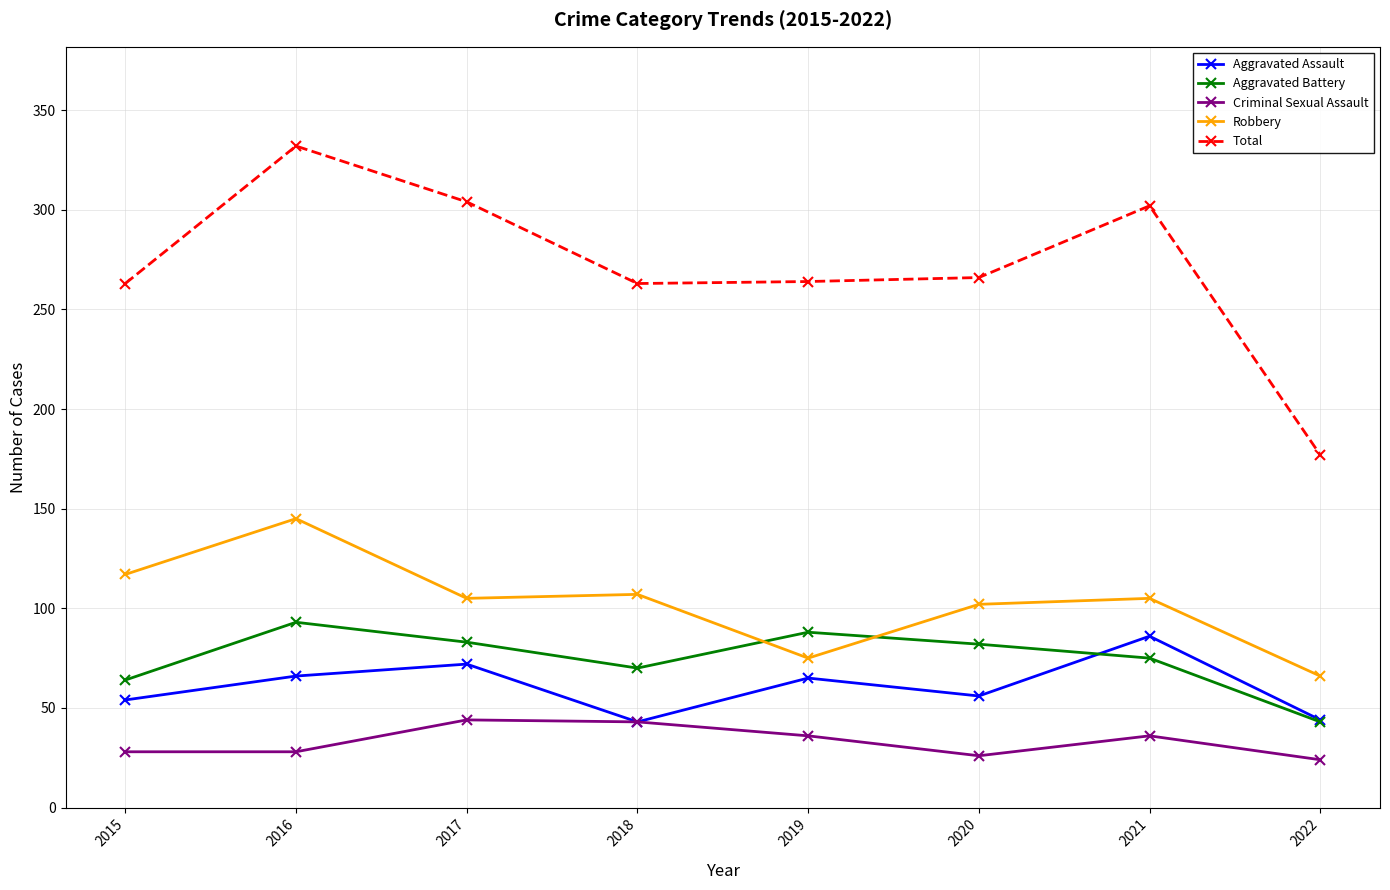

True or false: Robbery and Criminal Sexual Assault cross at least once.

False